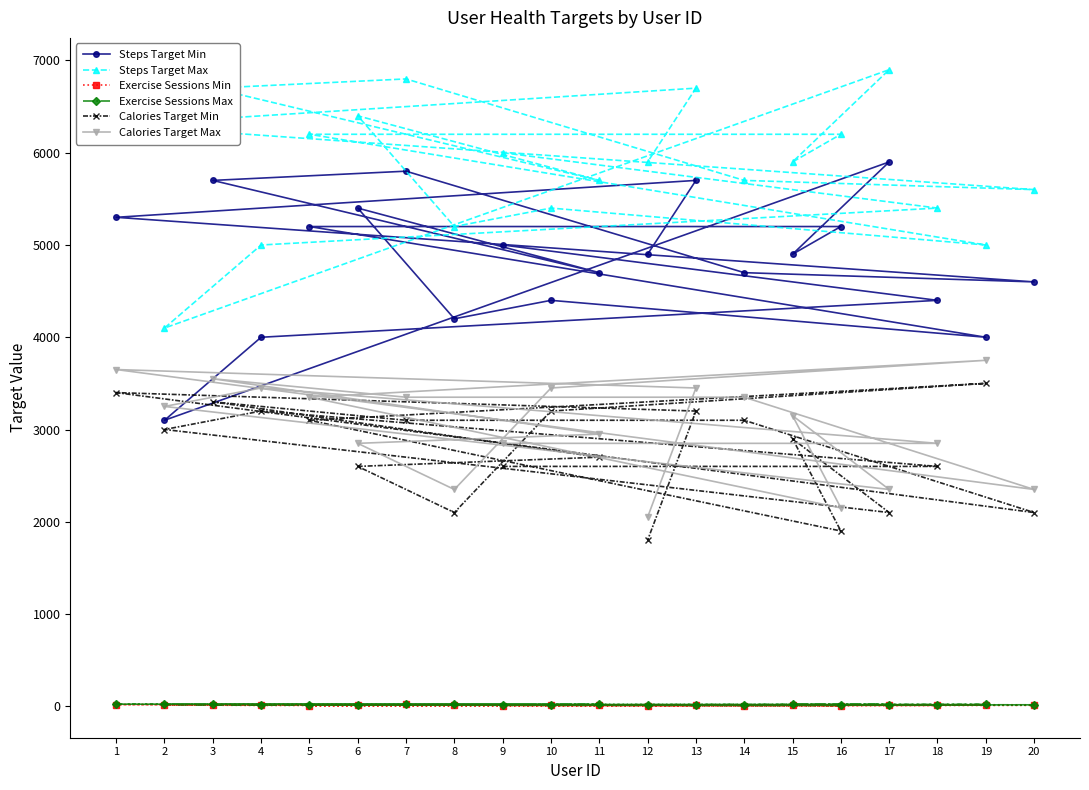

Which series has the largest total across all categories?

Steps Target Max